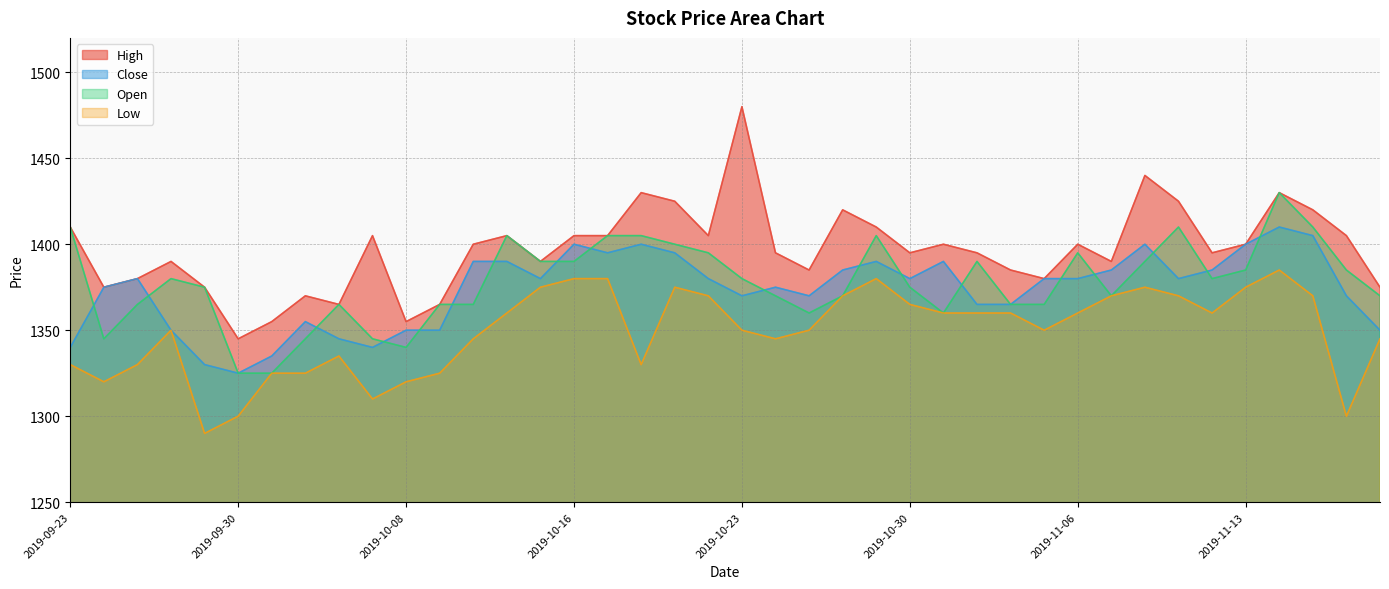

Which label corresponds to the largest value in the chart?

2019-10-23